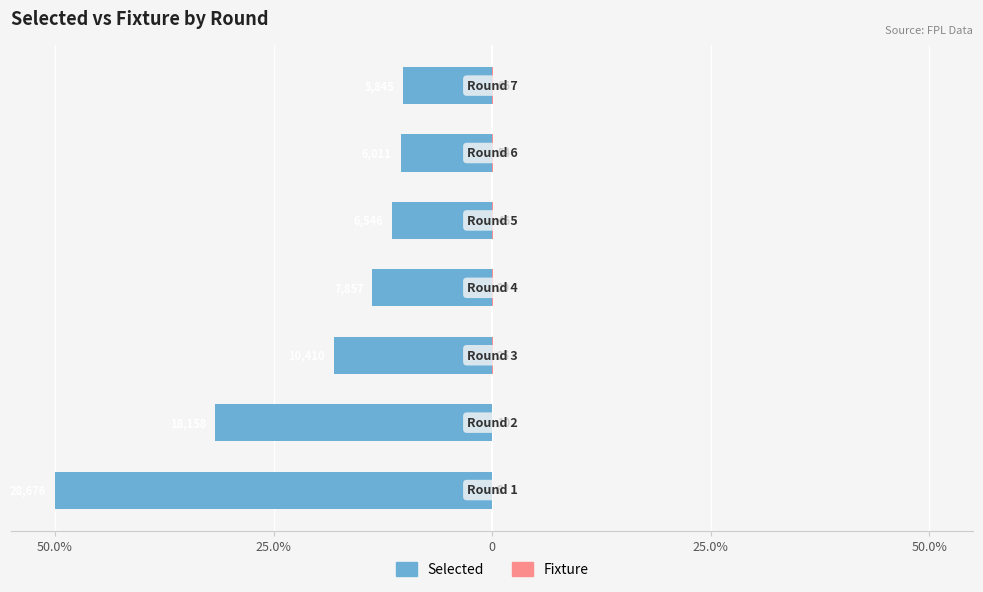

What is the total value across all series at 50.0%?

-50.0